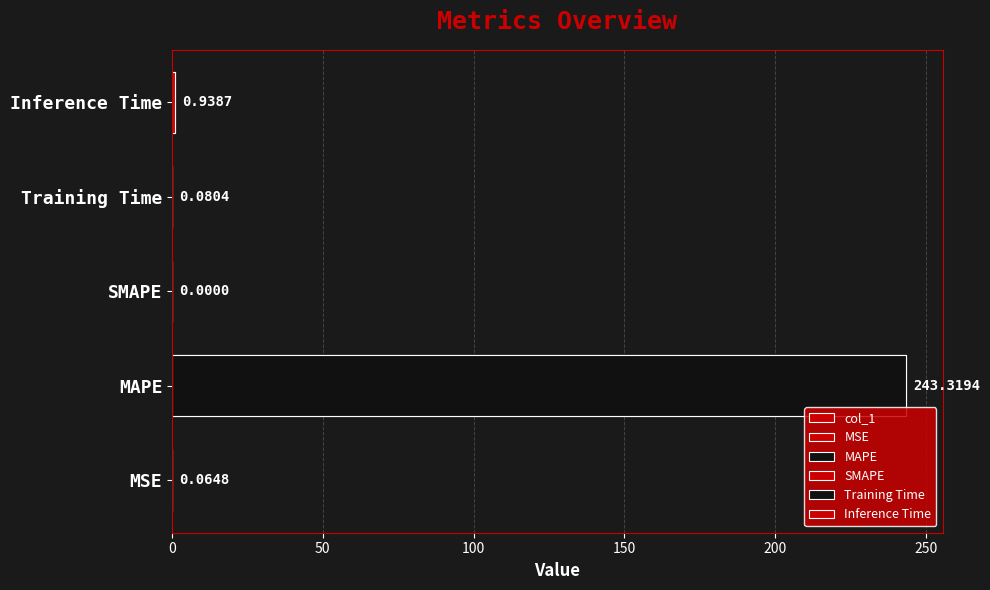

How many distinct data groups are displayed?

1